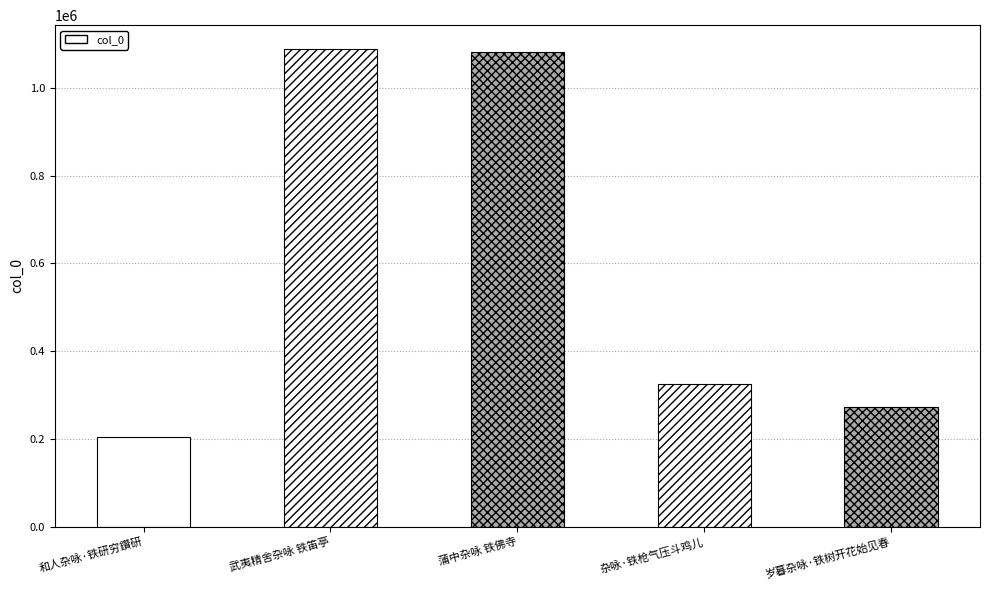

Reading left to right, extract all data points from this chart.

205580	1088517	1081569	325472	272260